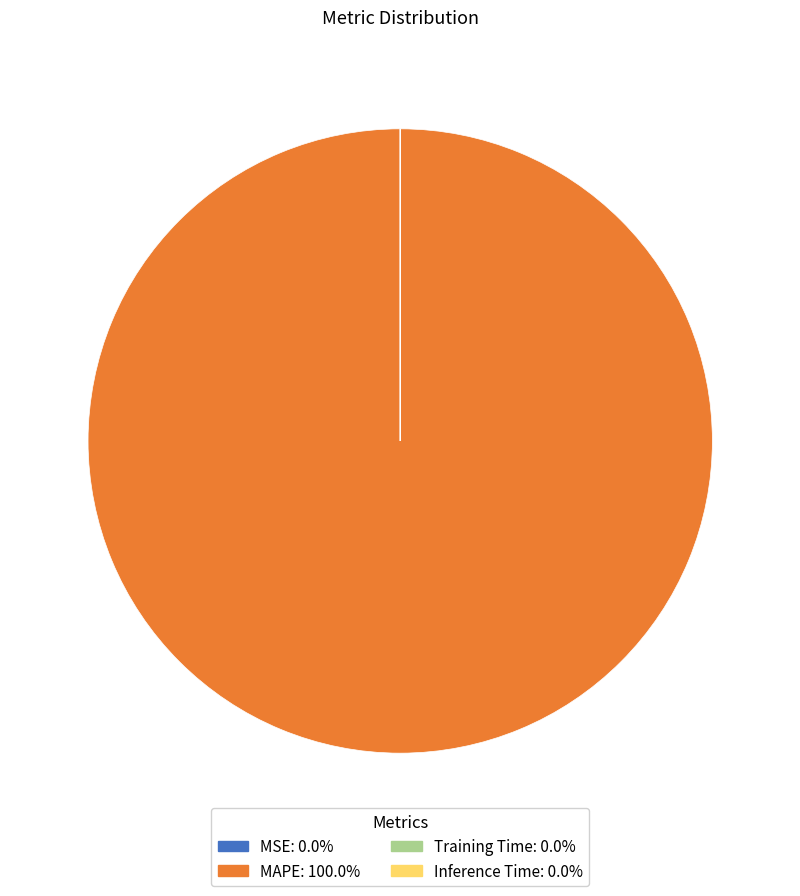

Is there any slice that represents more than half of the pie?

Yes